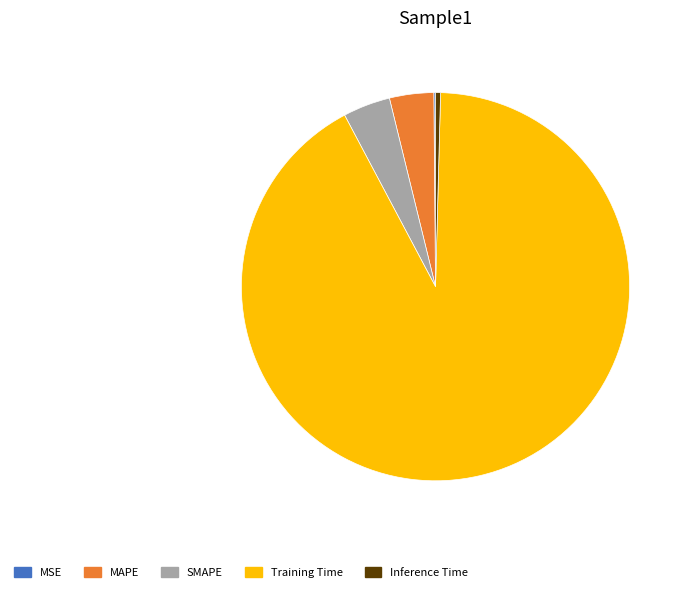

What is the largest slice in the pie chart?

Training Time